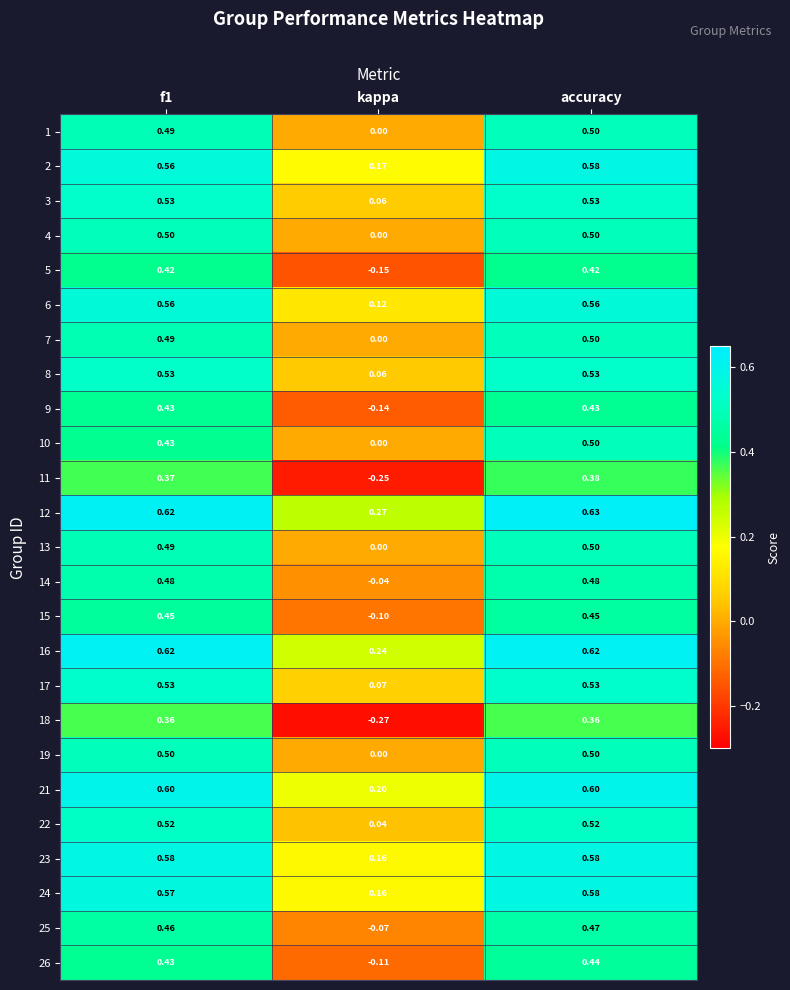

Is the value of 1 at f1 greater than the value of 22 at accuracy?

No